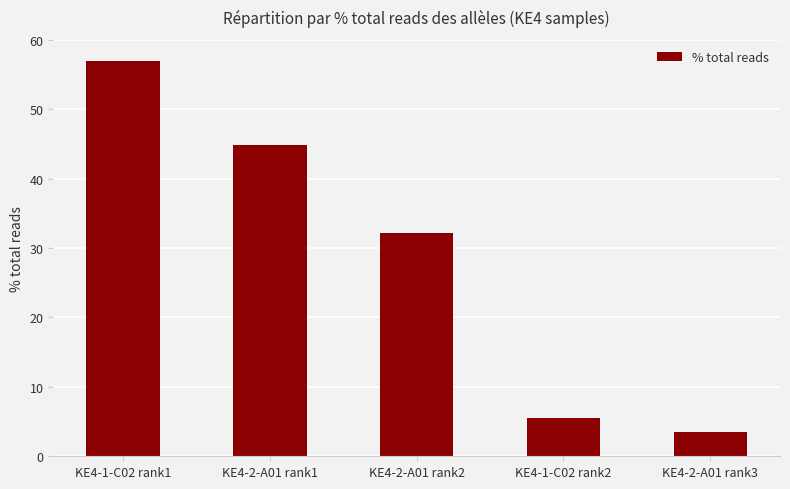

Reading left to right, extract all data points from this chart.

KE4-1-C02 rank1=56.9	KE4-2-A01 rank1=44.8	KE4-2-A01 rank2=32.2	KE4-1-C02 rank2=5.6	KE4-2-A01 rank3=3.5